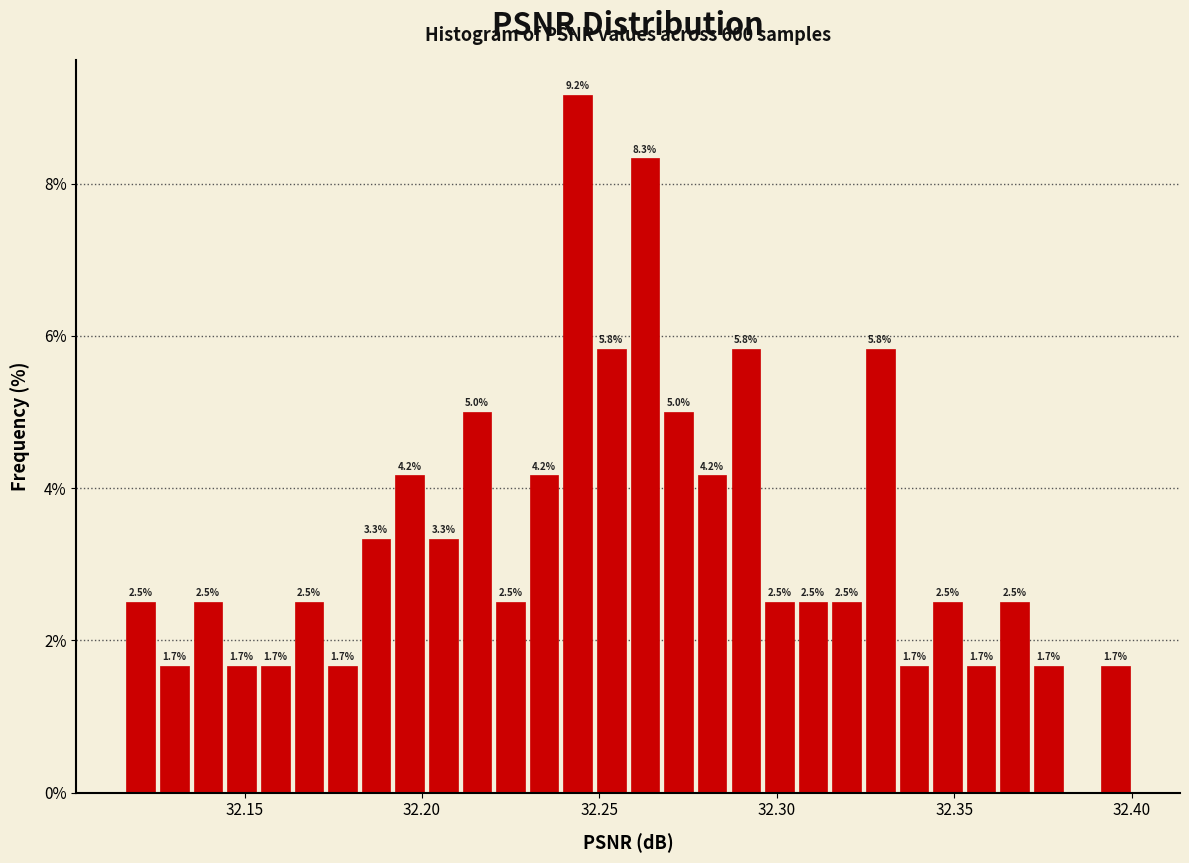

Around what value on the x-axis is the tallest bar? Give the approximate position of its centre, as read against the axis.

32.245